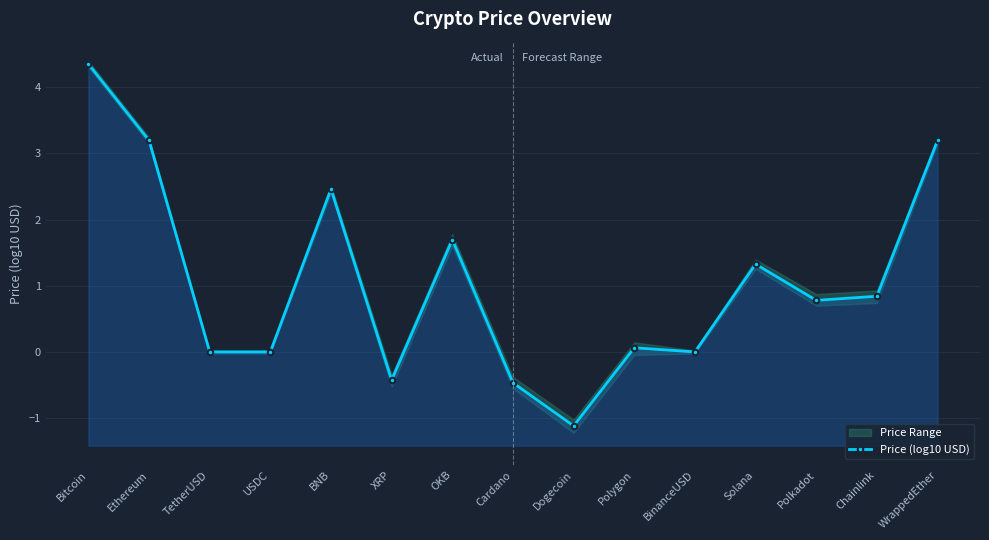

What is the change in value from XRP to Polygon?

+0.5